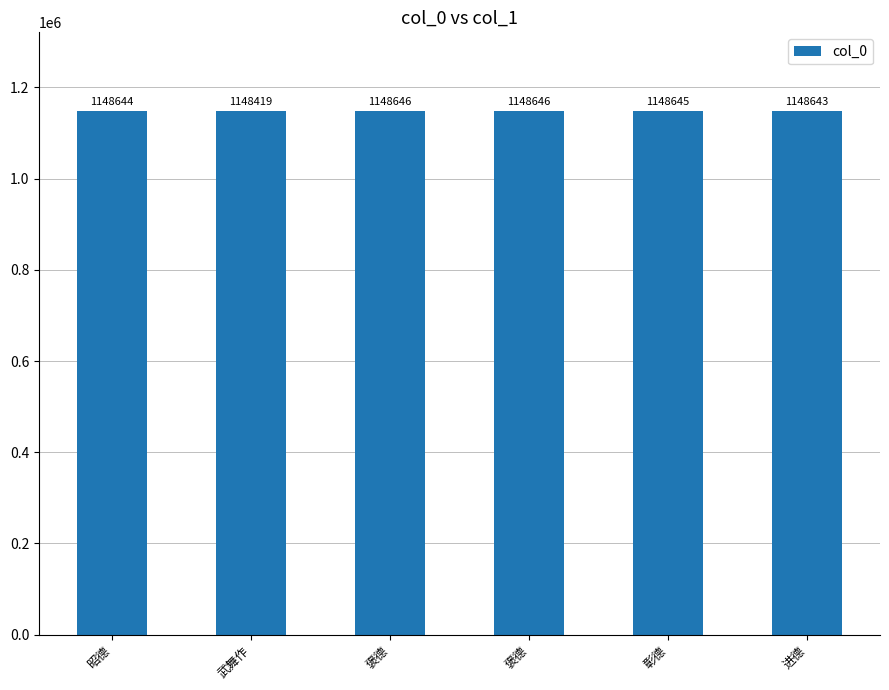

The value at 褒德 is 1148646. True or false?

True